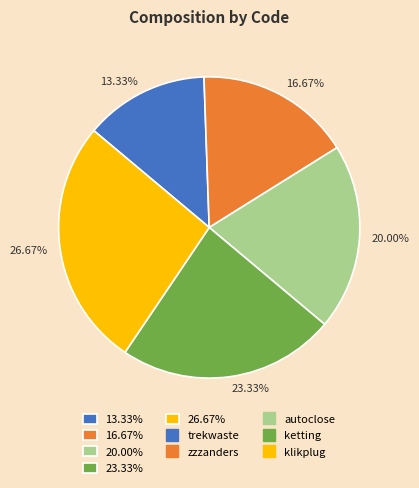

Approximately how many times larger is the value at 13.33% compared to 26.67%?

0.5